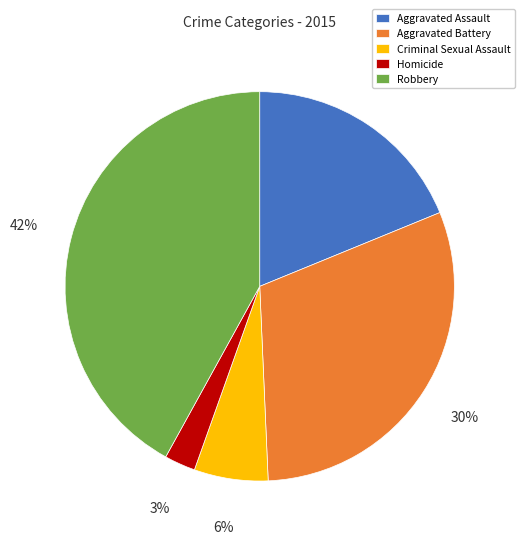

Between Robbery and Criminal Sexual Assault, which is larger?

Robbery